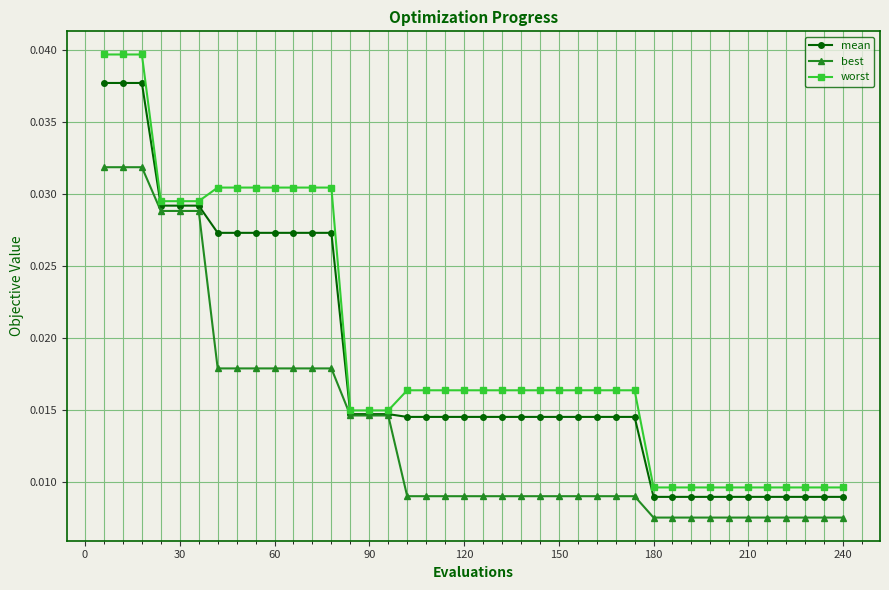

What are all the series names shown in the legend?

mean, best, worst